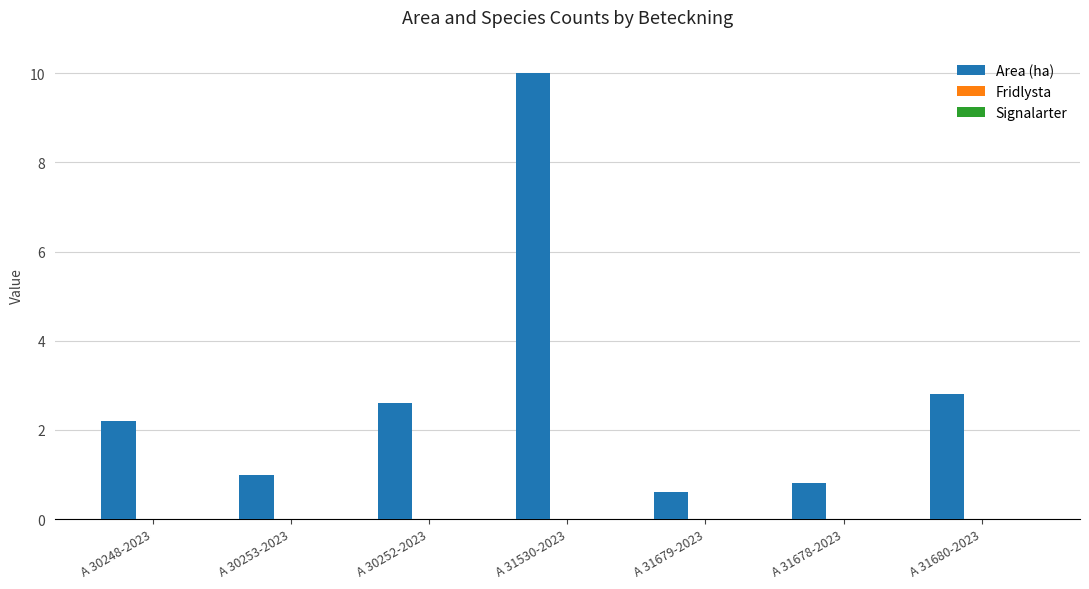

What is the smallest value displayed?

0.6